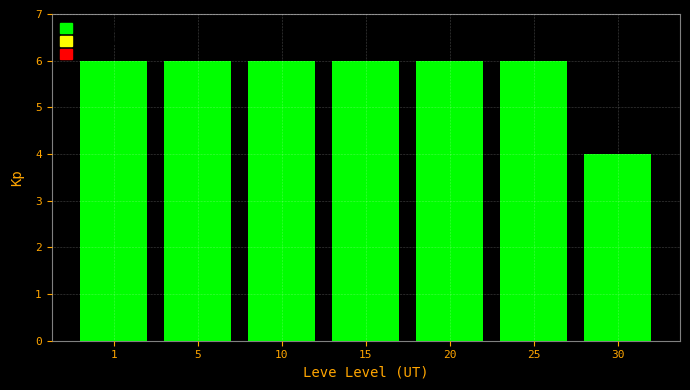

What is the value of the 1st bar from the left?

6